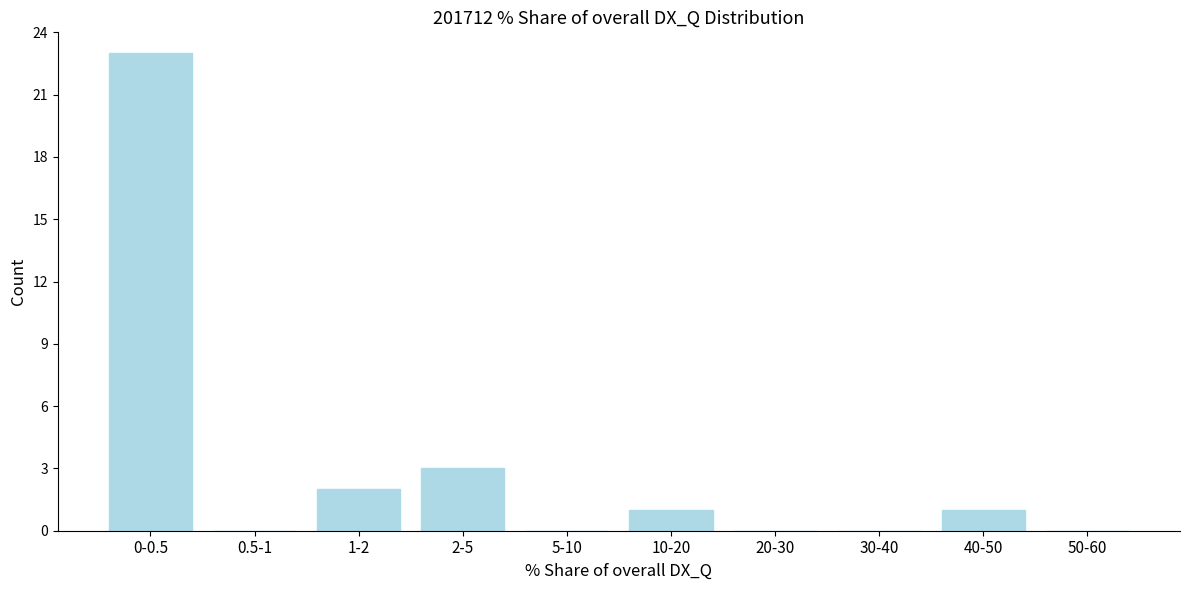

Reading left to right, extract all data points from this chart.

0-0.5=23	0.5-1=0	1-2=2	2-5=3	5-10=0	10-20=1	20-30=0	30-40=0	40-50=1	50-60=0